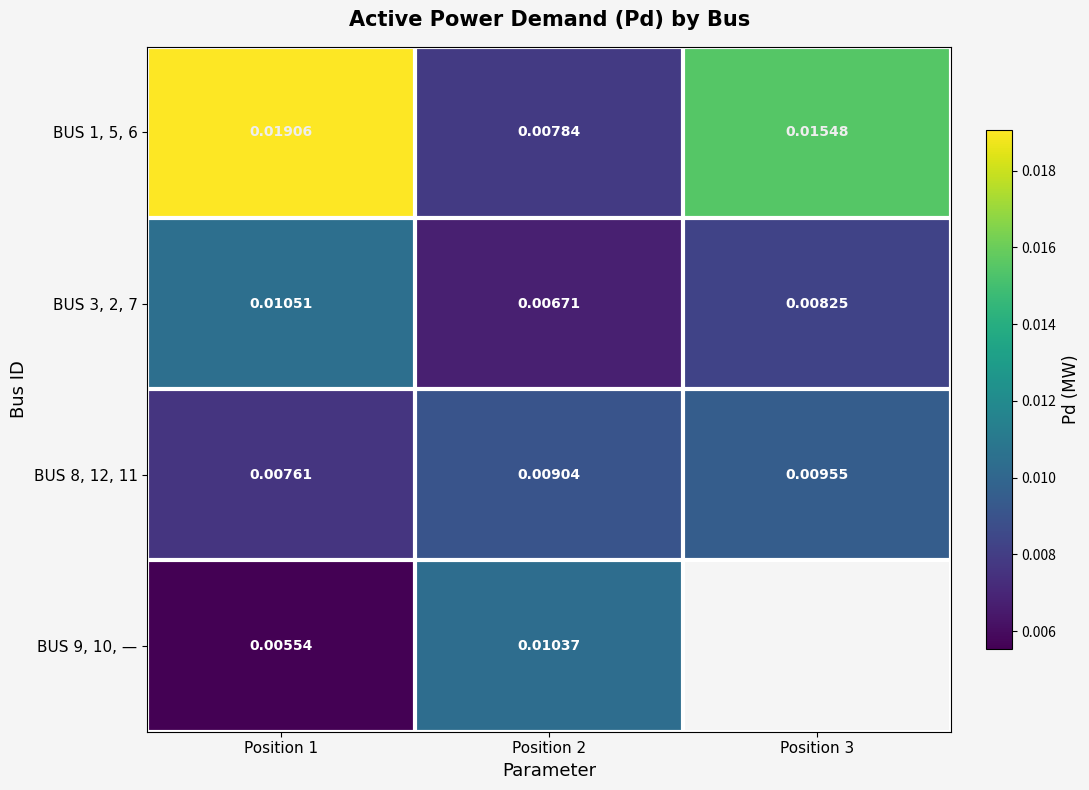

Is the value of BUS 3, 2, 7 at Position 2 greater than the value of BUS 1, 5, 6 at Position 2?

No